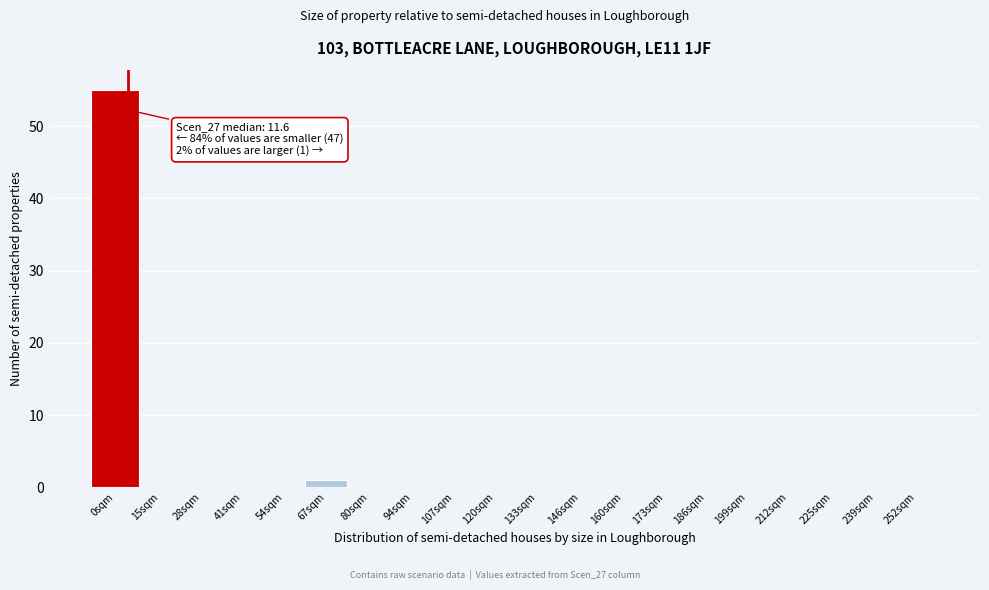

Reading left to right, transcribe all the data shown in this chart.

0sqm=55	15sqm=0	28sqm=0	41sqm=0	54sqm=0	67sqm=1	80sqm=0	94sqm=0	107sqm=0	120sqm=0	133sqm=0	146sqm=0	160sqm=0	173sqm=0	186sqm=0	199sqm=0	212sqm=0	225sqm=0	239sqm=0	252sqm=0